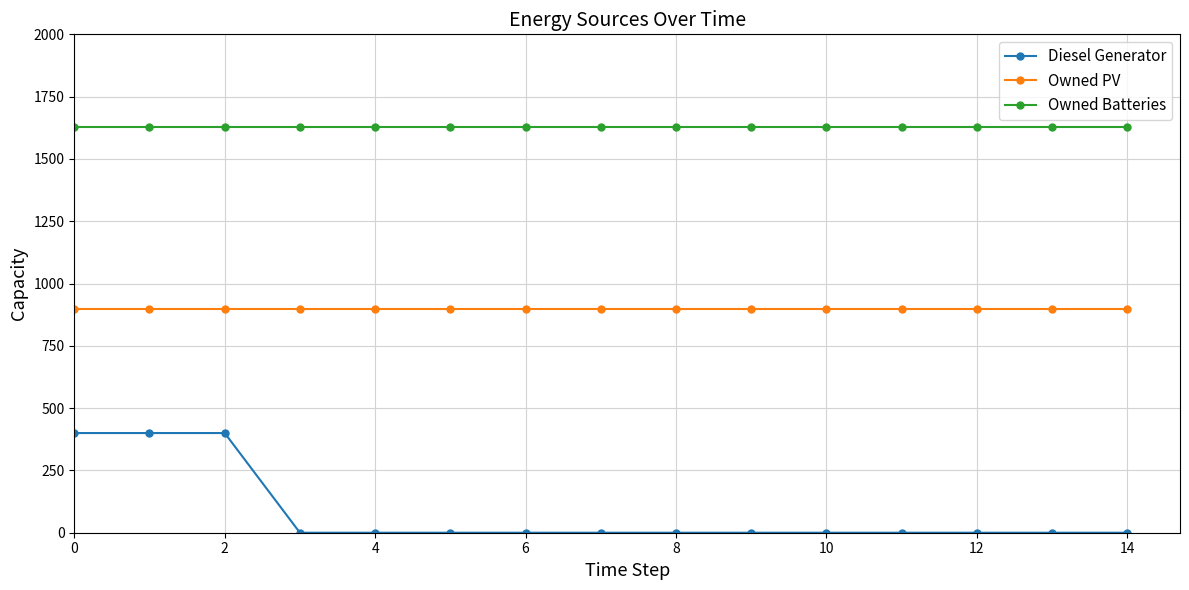

At how many categories does at least one series exceed 874?

15